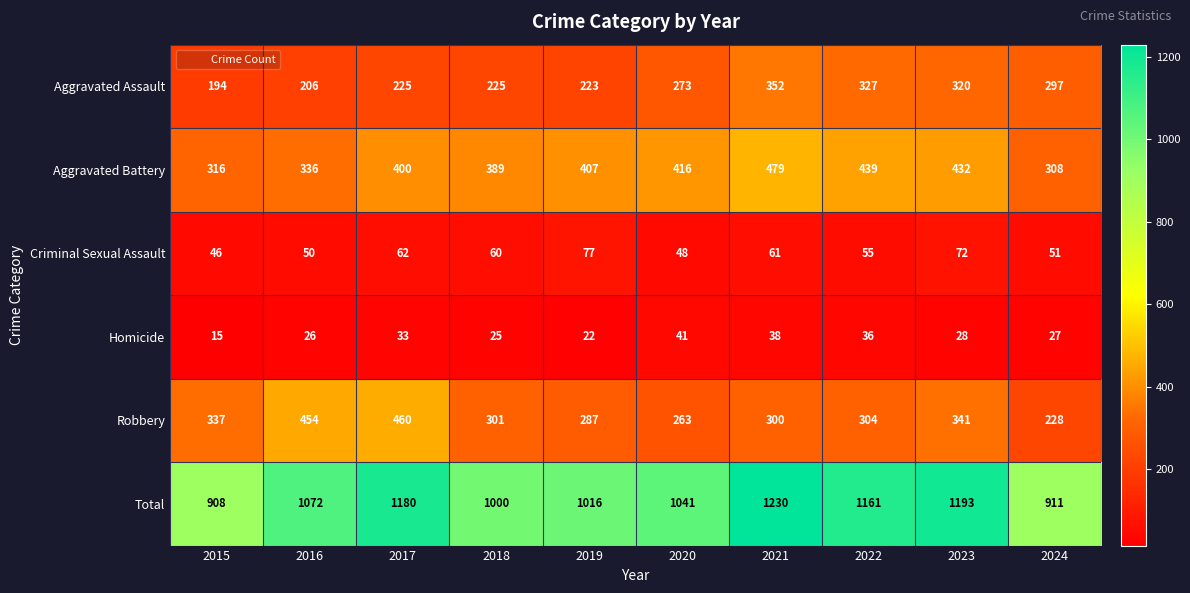

At how many categories does at least one series exceed 327?

10